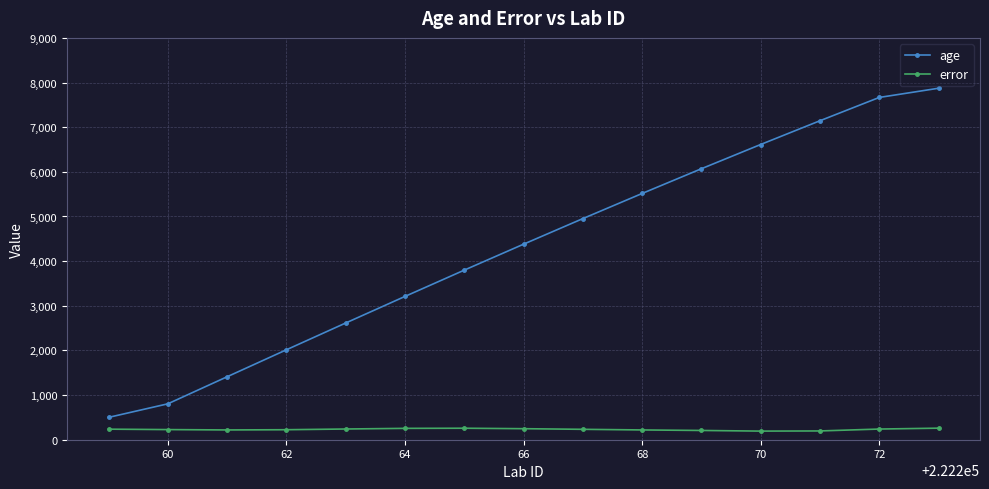

True or false: age has more than 0 interior local peaks.

False